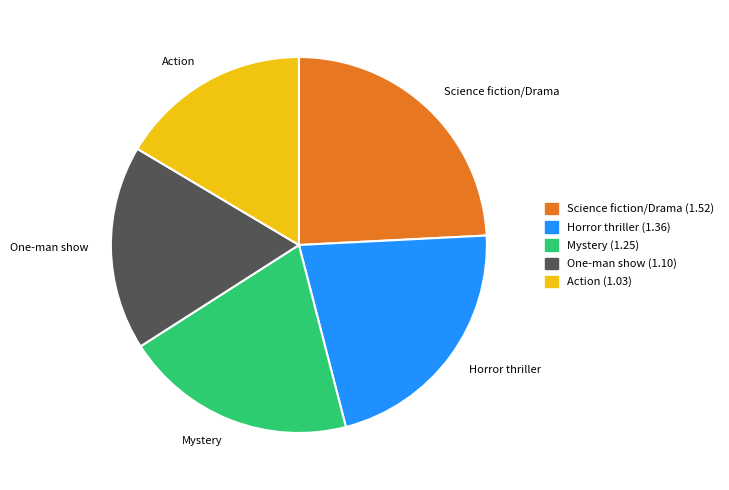

Does Action account for over 50% of the chart?

No